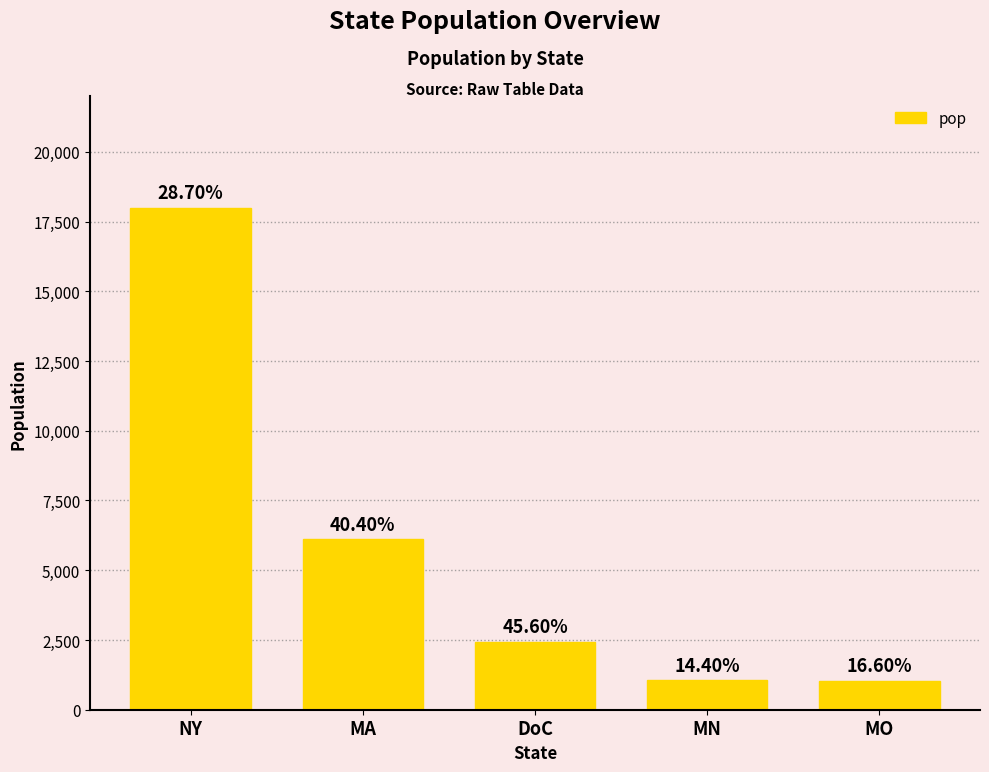

What is the difference between the maximum and minimum values?

16954